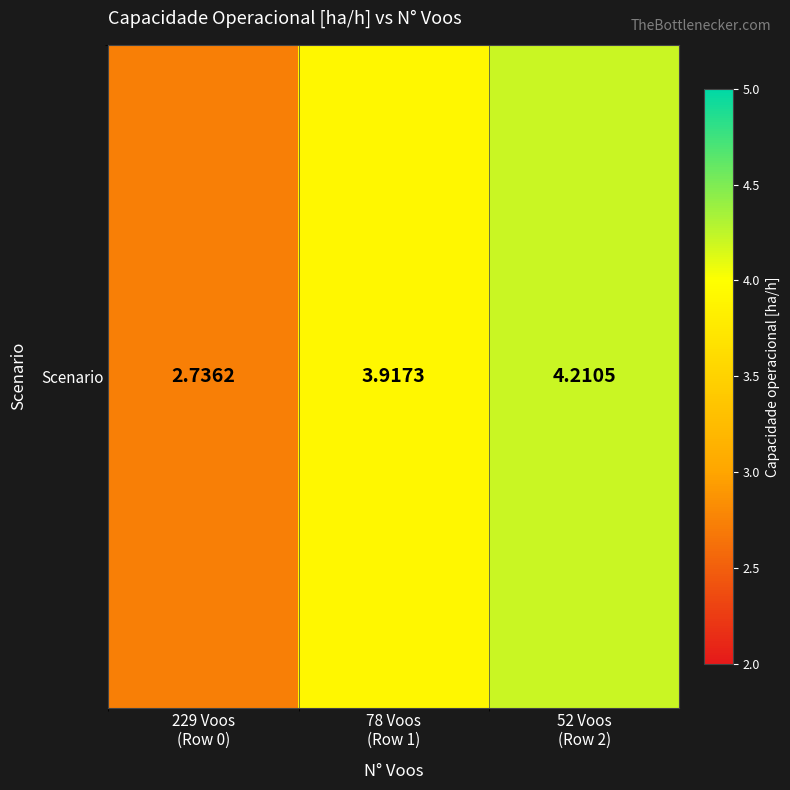

Reading right to left, extract all data points from this chart.

4.2	3.9	2.7